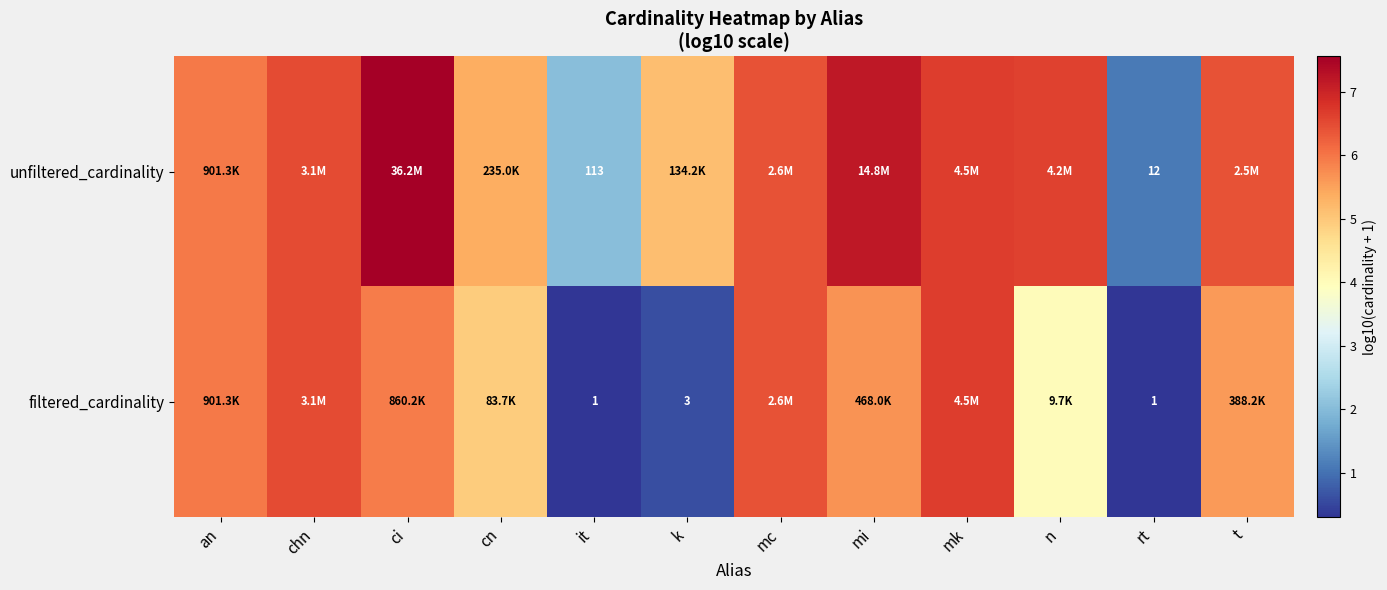

At it, list the series in order from largest to smallest.

unfiltered_cardinality, filtered_cardinality